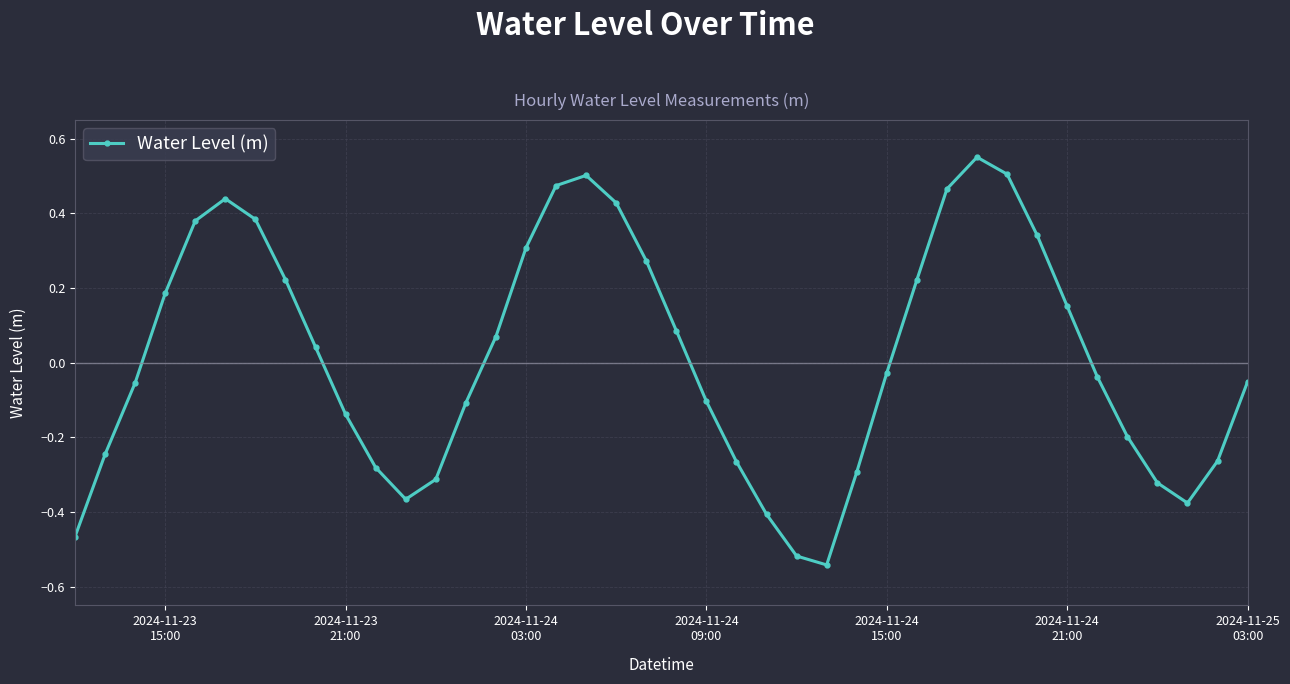

What is the difference between the maximum and minimum values?

1.1